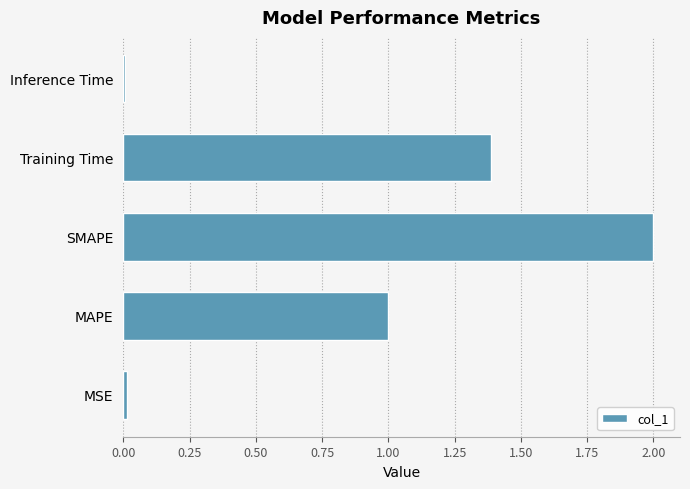

Where is the data nearest to the value 1?

MAPE